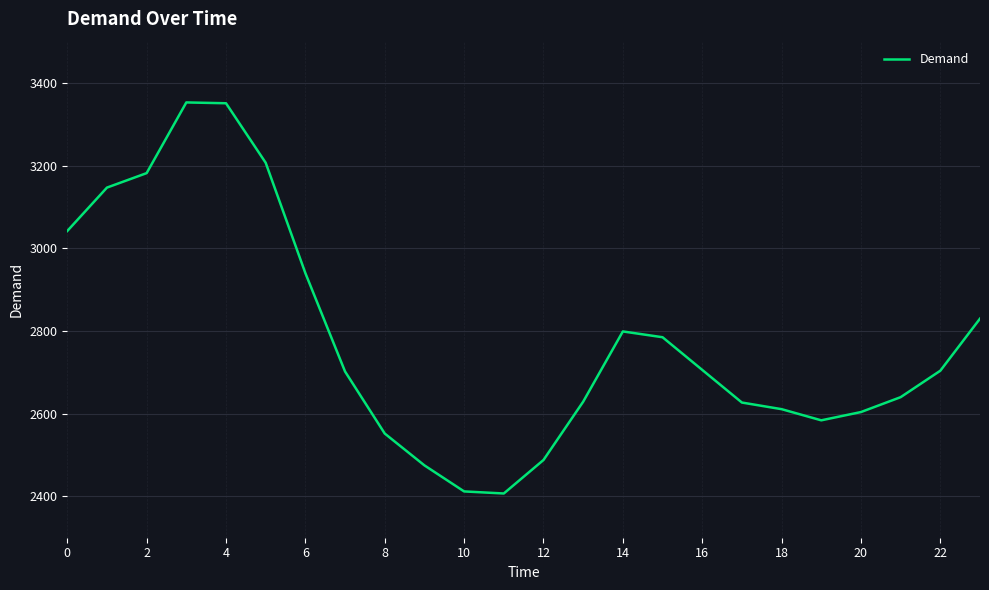

What is the difference between the maximum and minimum values?

946